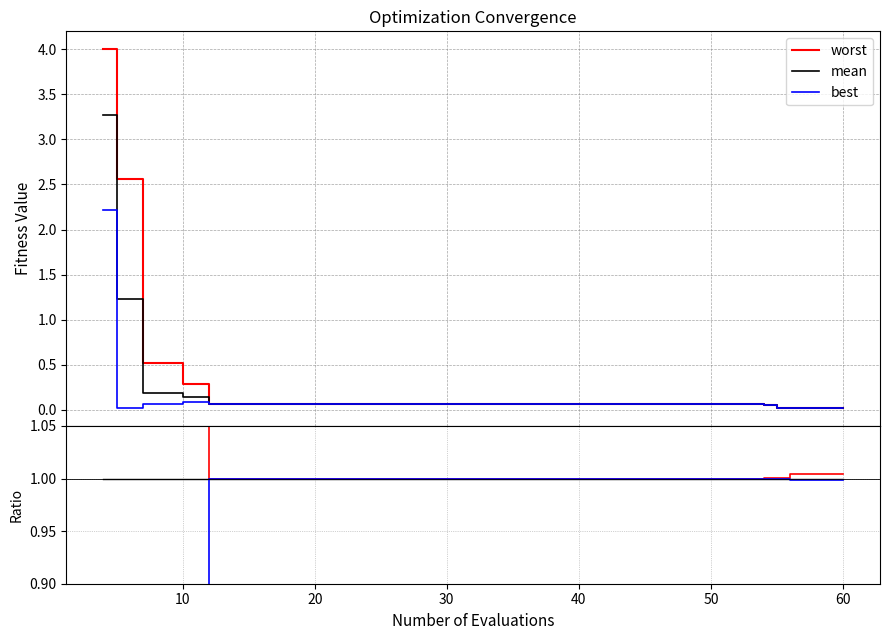

Between which two adjacent categories do best/mean and mean first intersect?

10 and 20